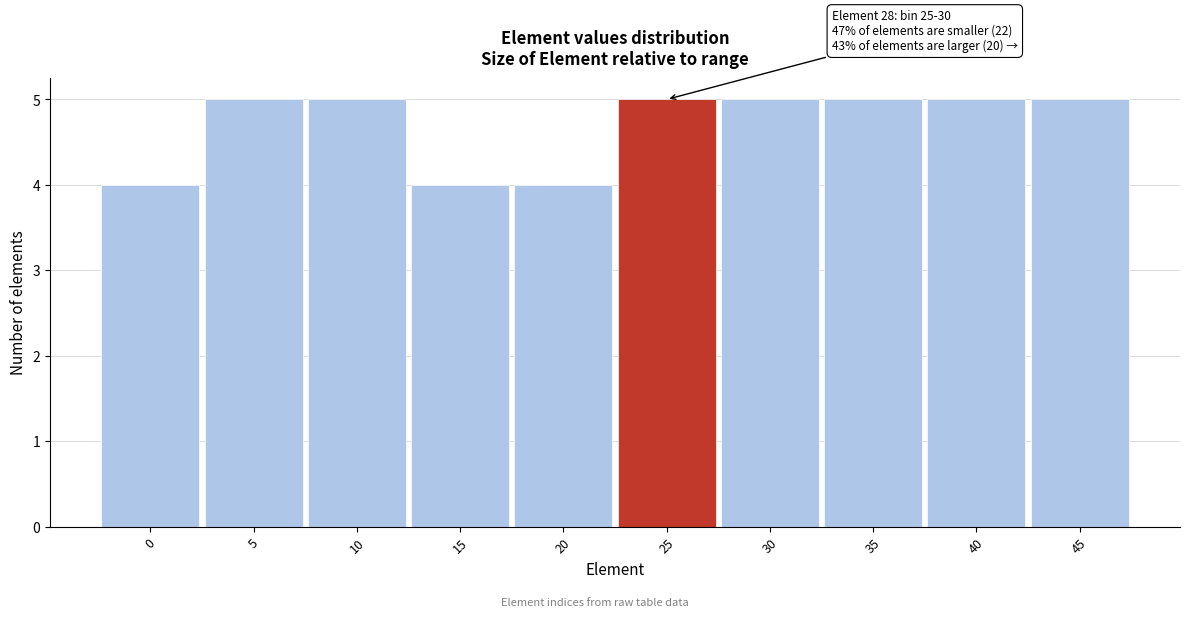

Reading left to right, extract all data points from this chart.

4	5	5	4	4	5	5	5	5	5